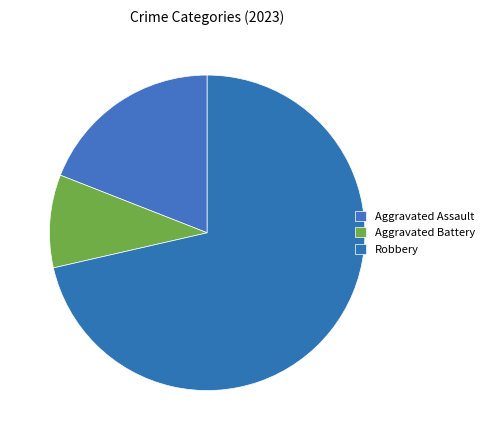

To the nearest percent, what is the difference between the Aggravated Assault and Aggravated Battery slice percentages?

10%